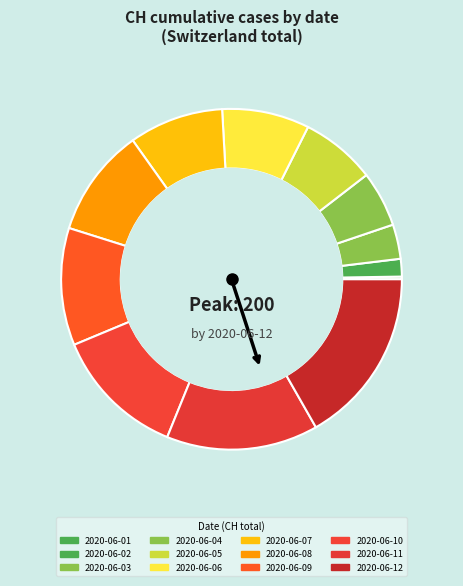

How much of the chart is everything except 2020-06-07?

91.0%